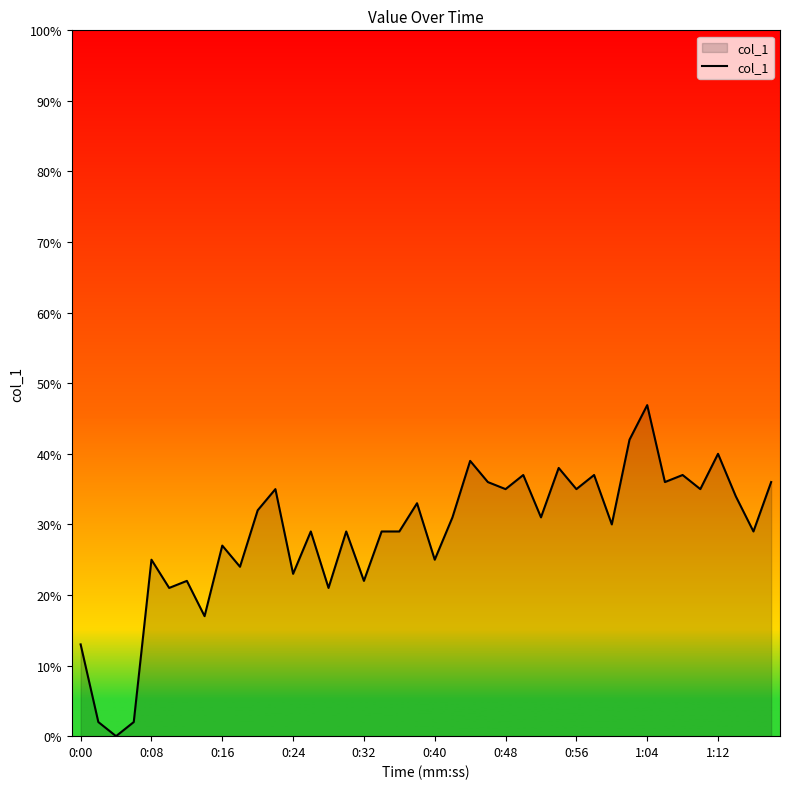

What is the difference between the maximum and minimum values?

46.9